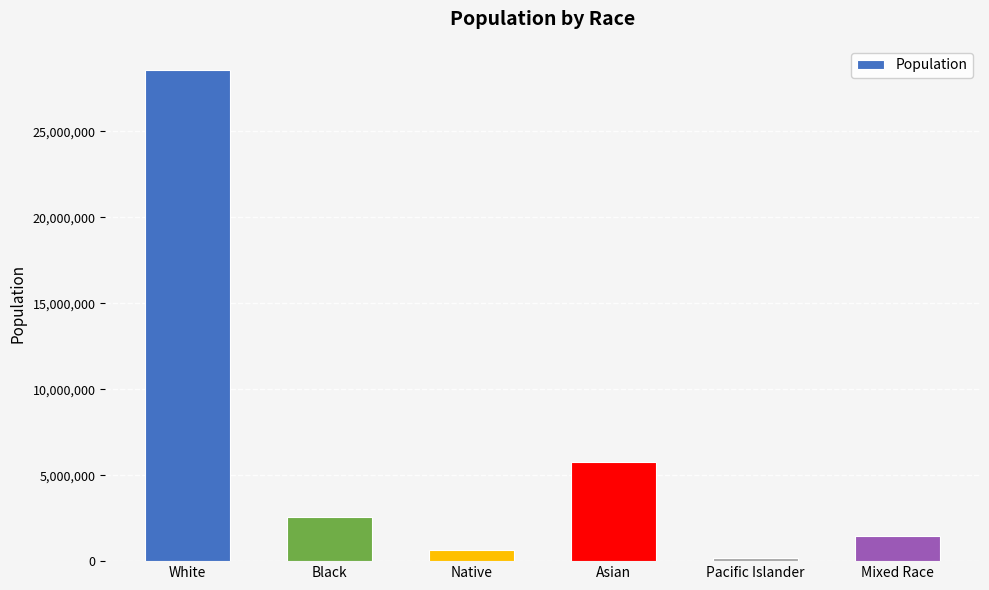

List the labels in order of value, smallest first.

Pacific Islander, Native, Mixed Race, Black, Asian, White